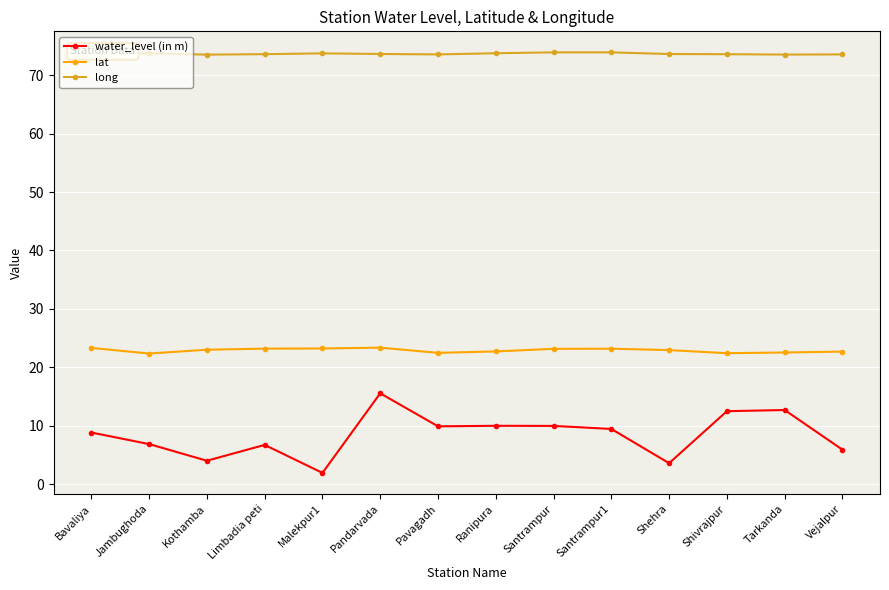

What is the label of the 2nd point from the right?

Tarkanda